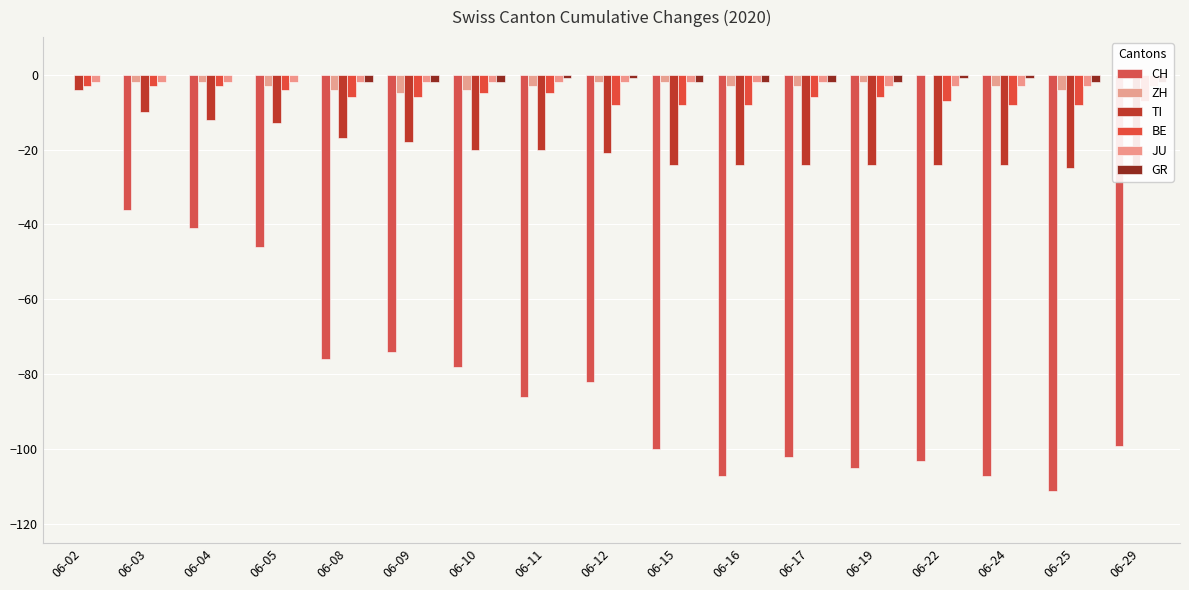

Which series has the largest total across all categories?

GR